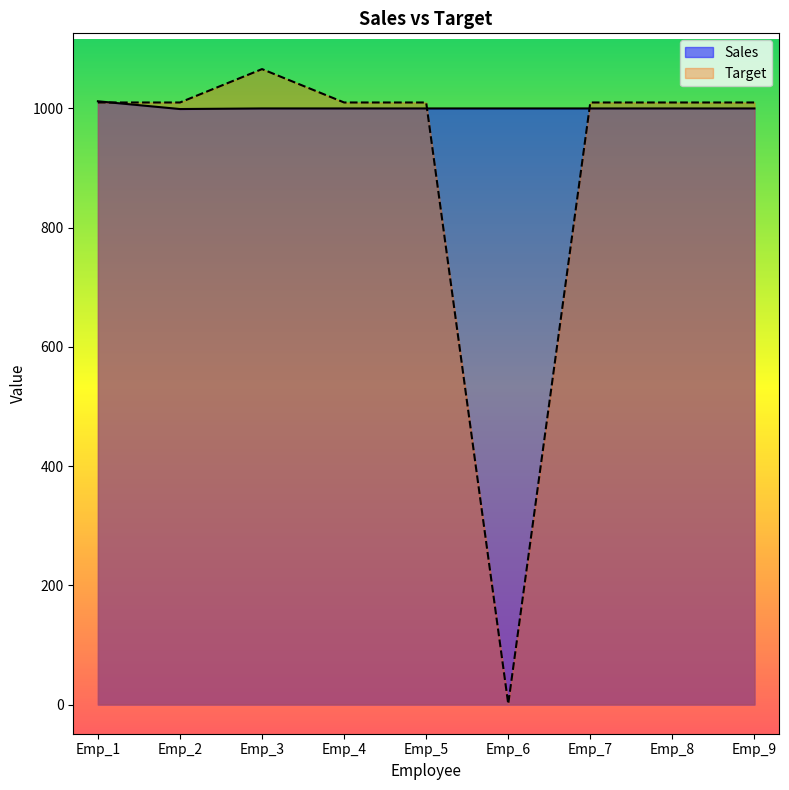

Reading left to right, extract all data points from this chart.

Sales: 1012	999	1000	1000	1000	1000	1000	1000	1000
Target: 1010	1010	1066	1010	1010	1	1010	1010	1010